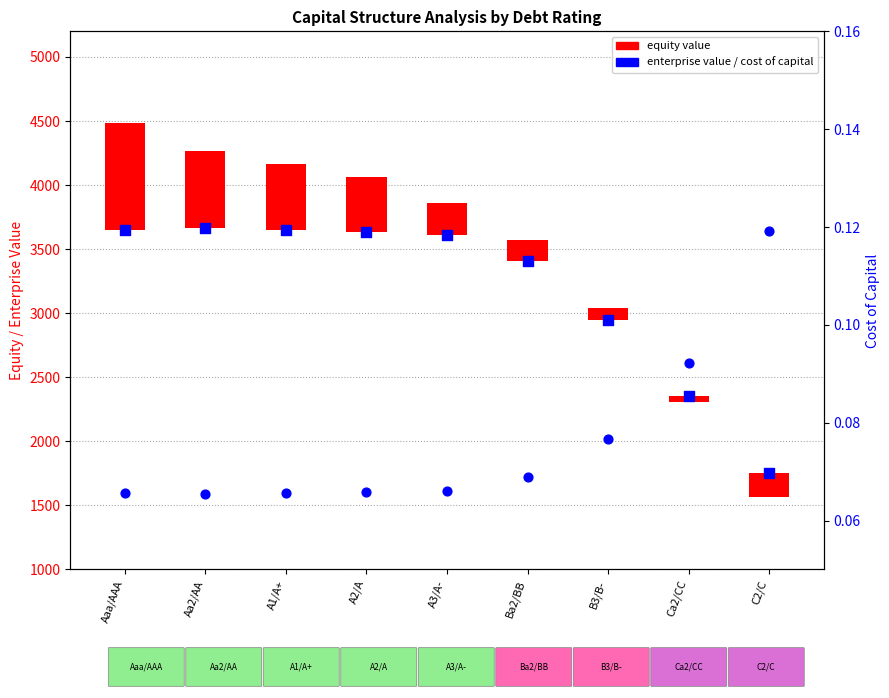

Which series reaches the minimum Y coordinate?

equity value